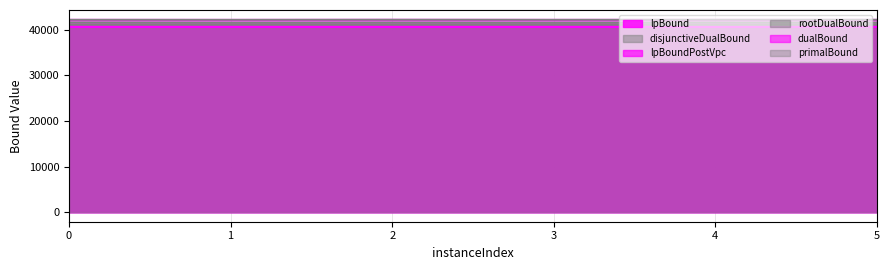

How many data points in lpBoundPostVpc are less than 40668?

3